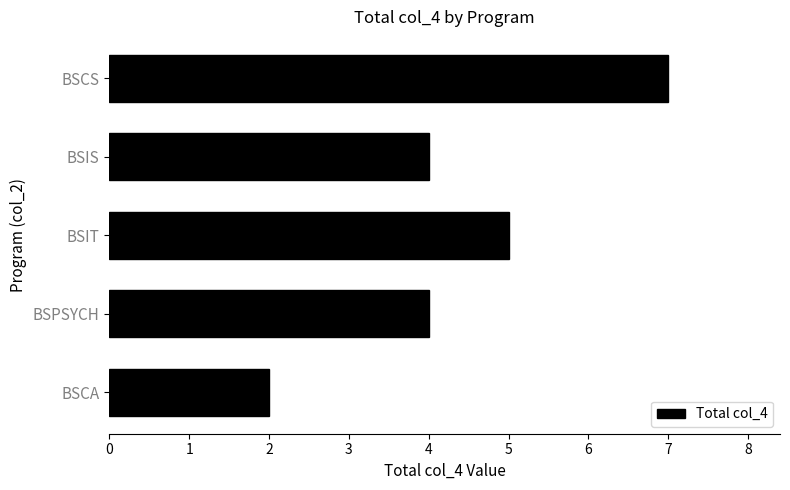

Does the chart contain any negative values?

No